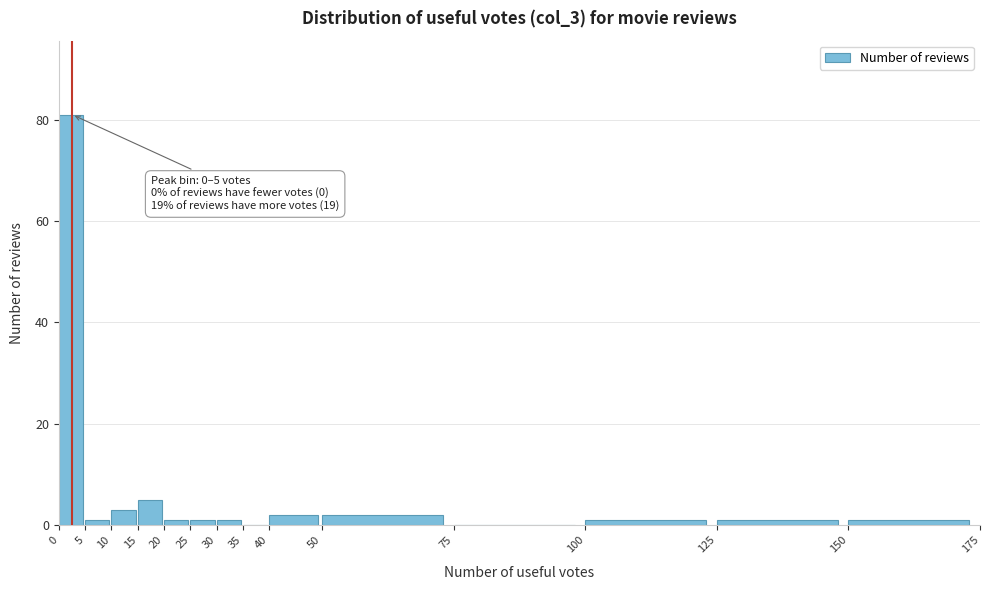

Over which range of the x-axis is the bar tallest?

0 to 5